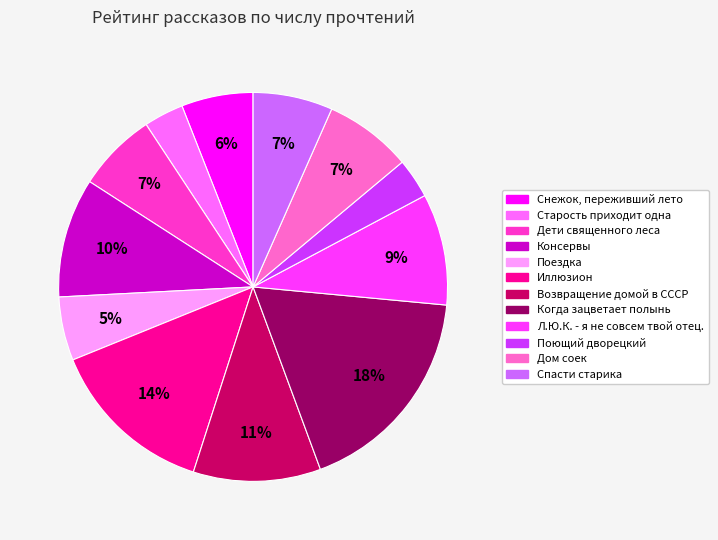

The Спасти старика slice represents 15% of the pie. True or false?

False